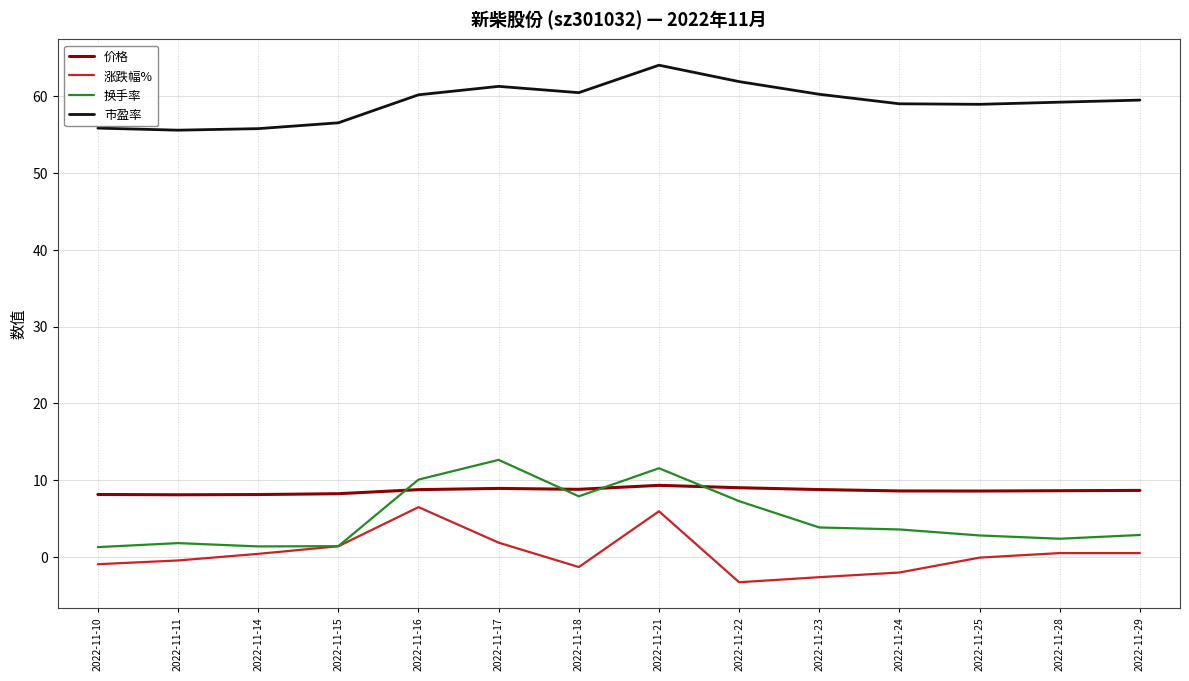

Is it true that 换手率 equals 5.9 at 2022-11-21?

False